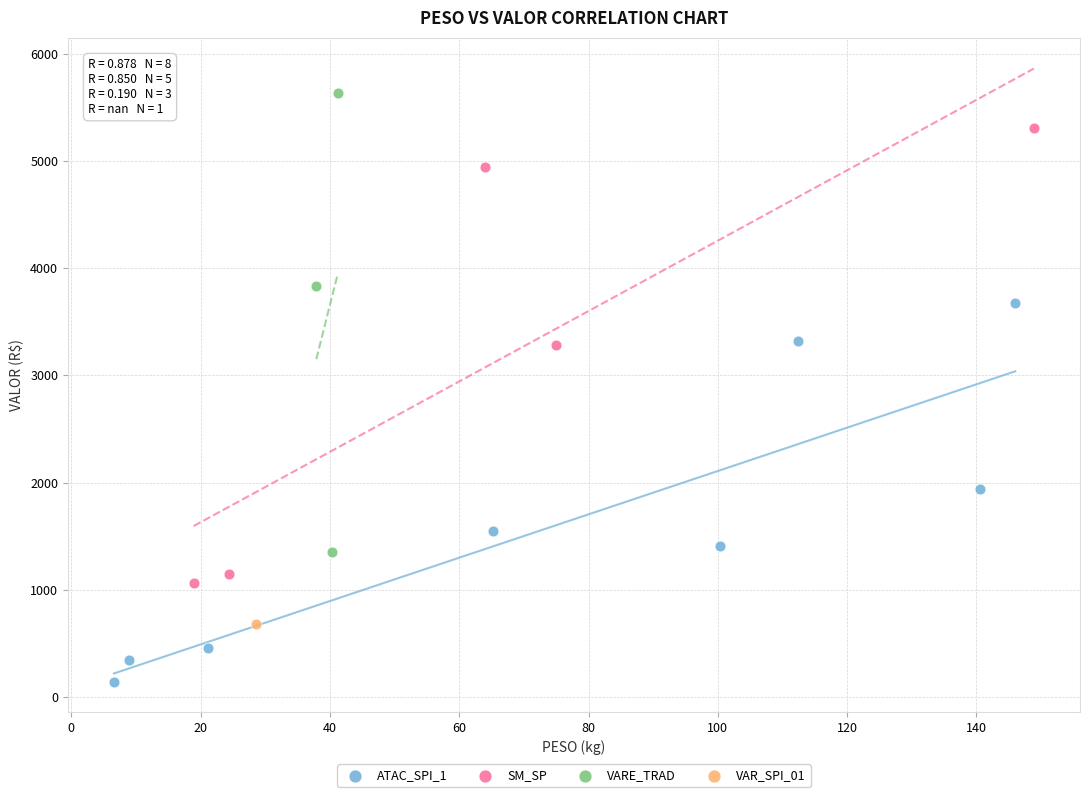

What are all the series names shown in the legend?

ATAC_SPI_1, SM_SP, VARE_TRAD, VAR_SPI_01